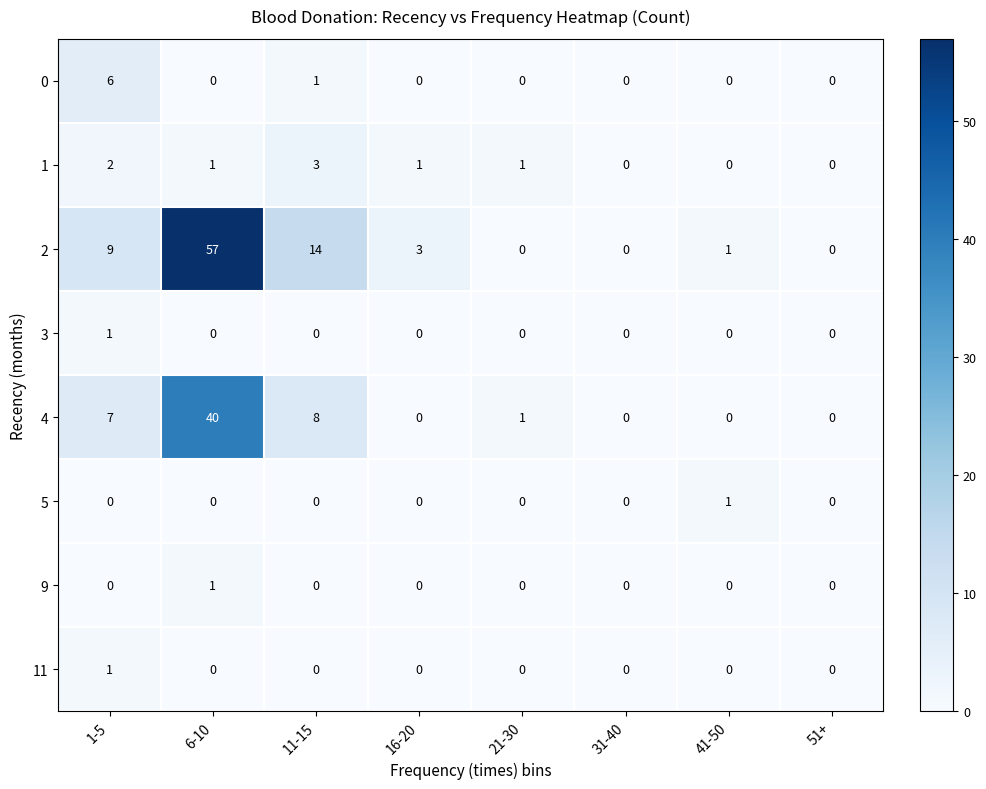

The value of 0 at 41-50 is 0. True or false?

True